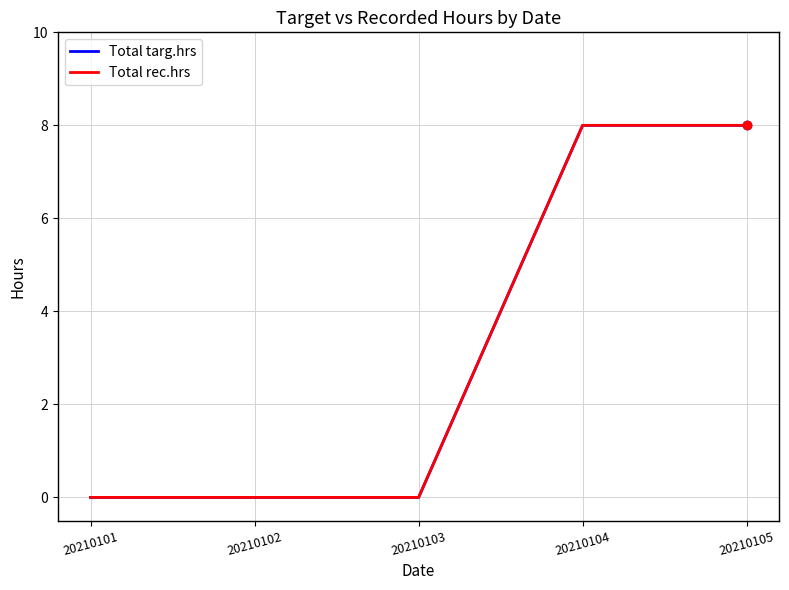

At how many categories does at least one series exceed 6?

2